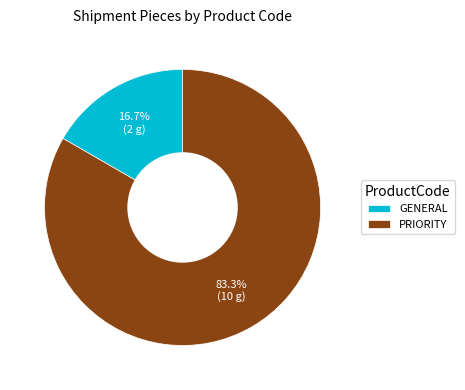

Combined, what portion of the pie is GENERAL and PRIORITY?

100.0%